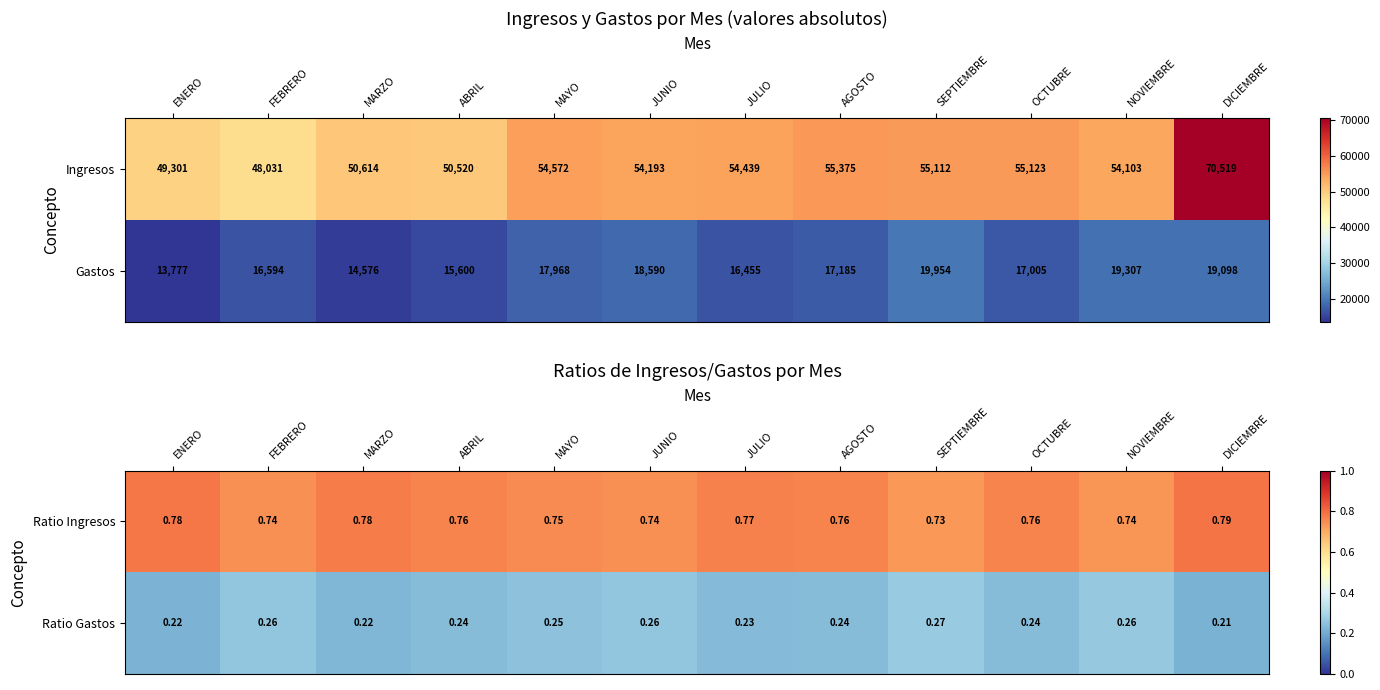

At which label is Ratio Ingresos closest to 0?

SEPTIEMBRE